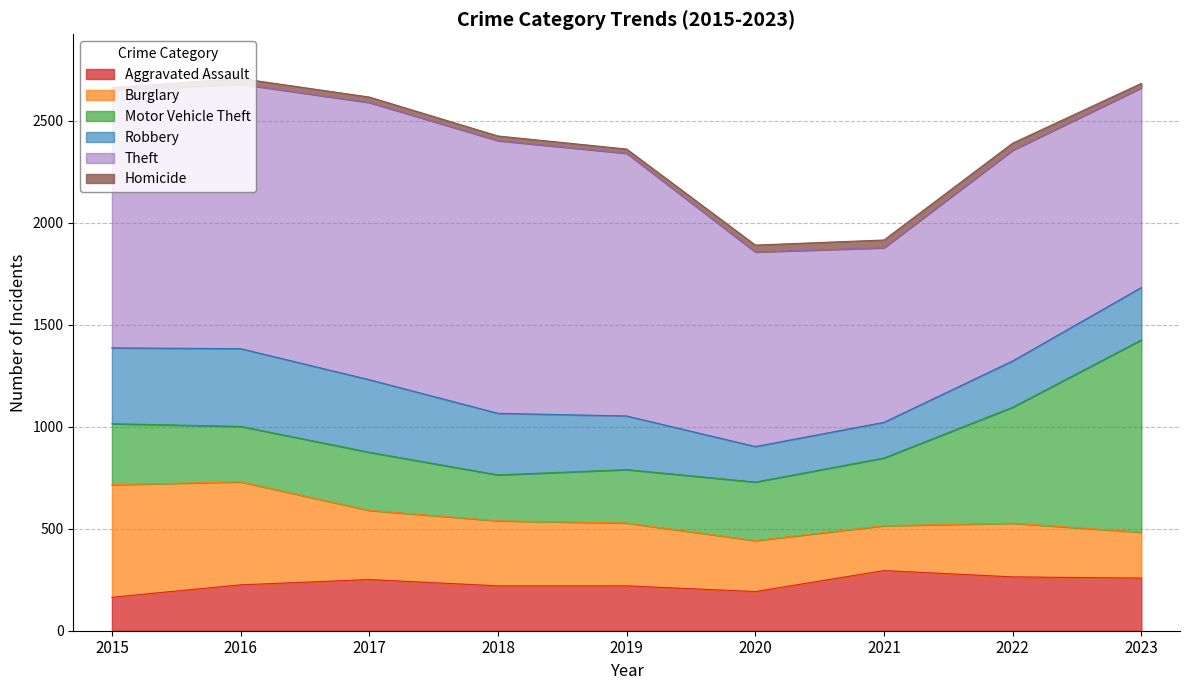

The value of Homicide at 2018 is 23. True or false?

True